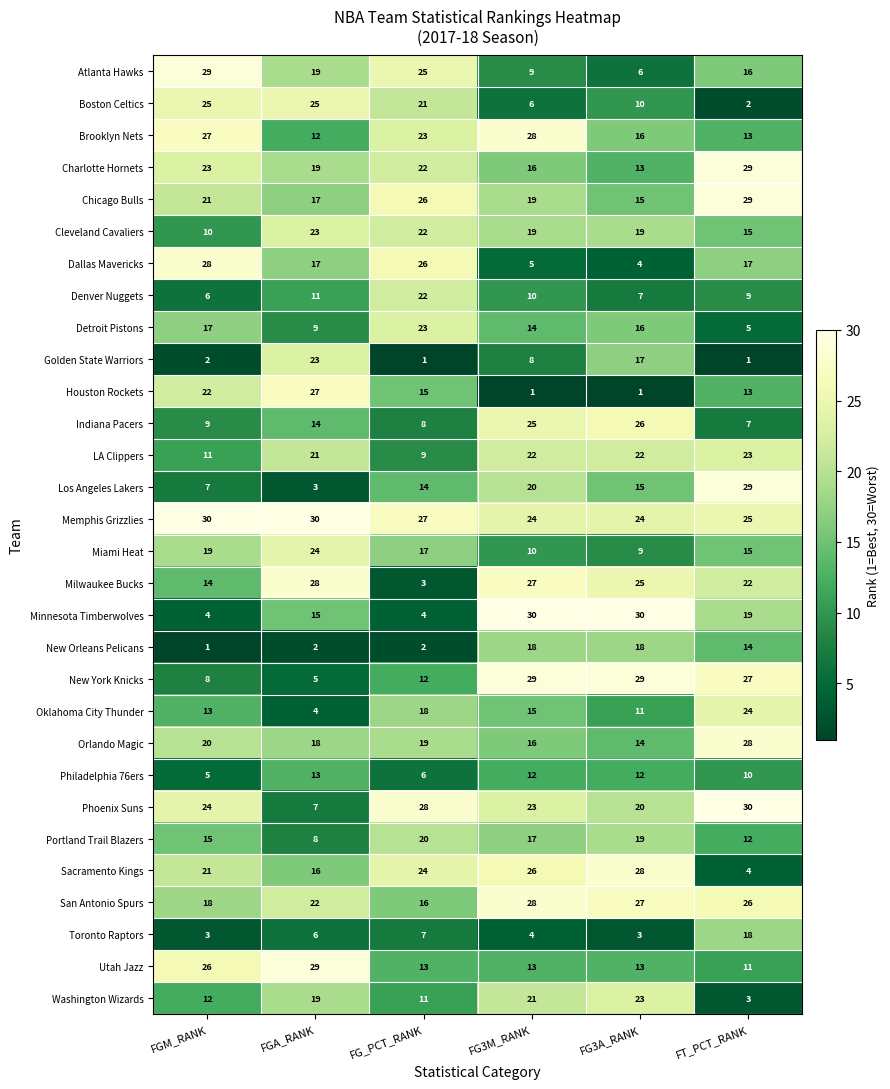

Count the number of data series in this chart.

30